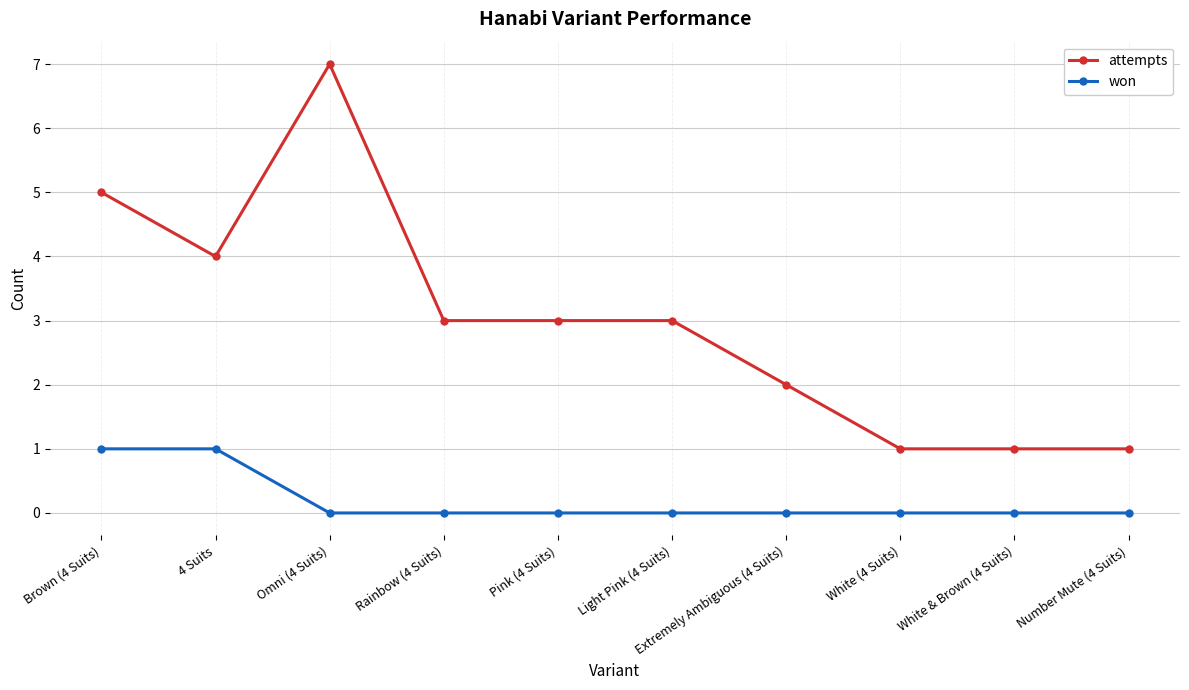

Count the number of categories in the chart.

10